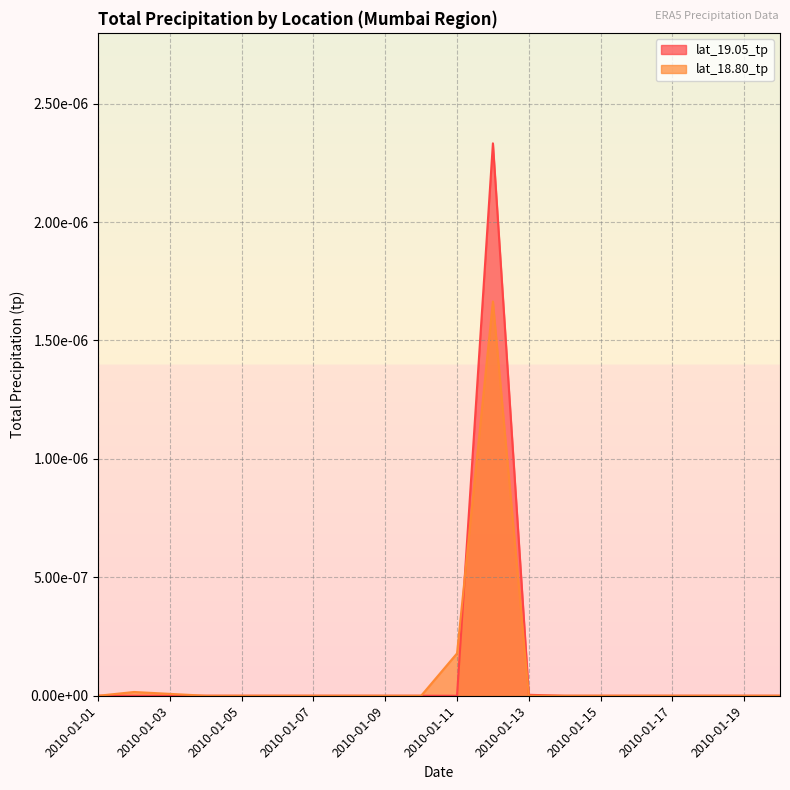

How many values in the lat_18.80_tp series exceed 0?

4